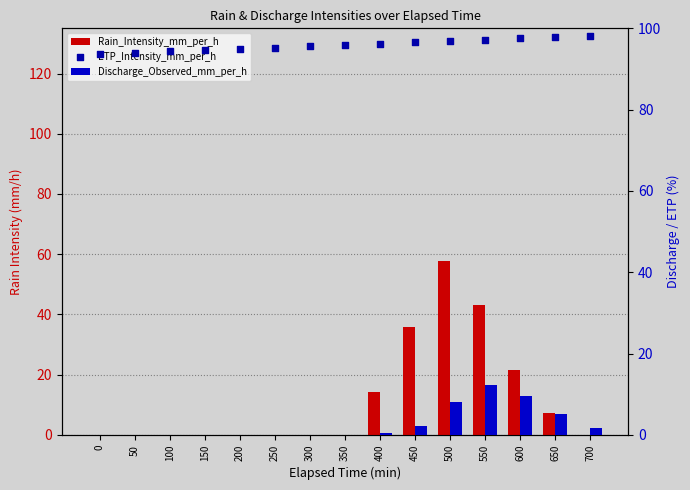

Is the value of Discharge_Observed_mm_per_h at 250 greater than the value of Rain_Intensity_mm_per_h at 500?

No